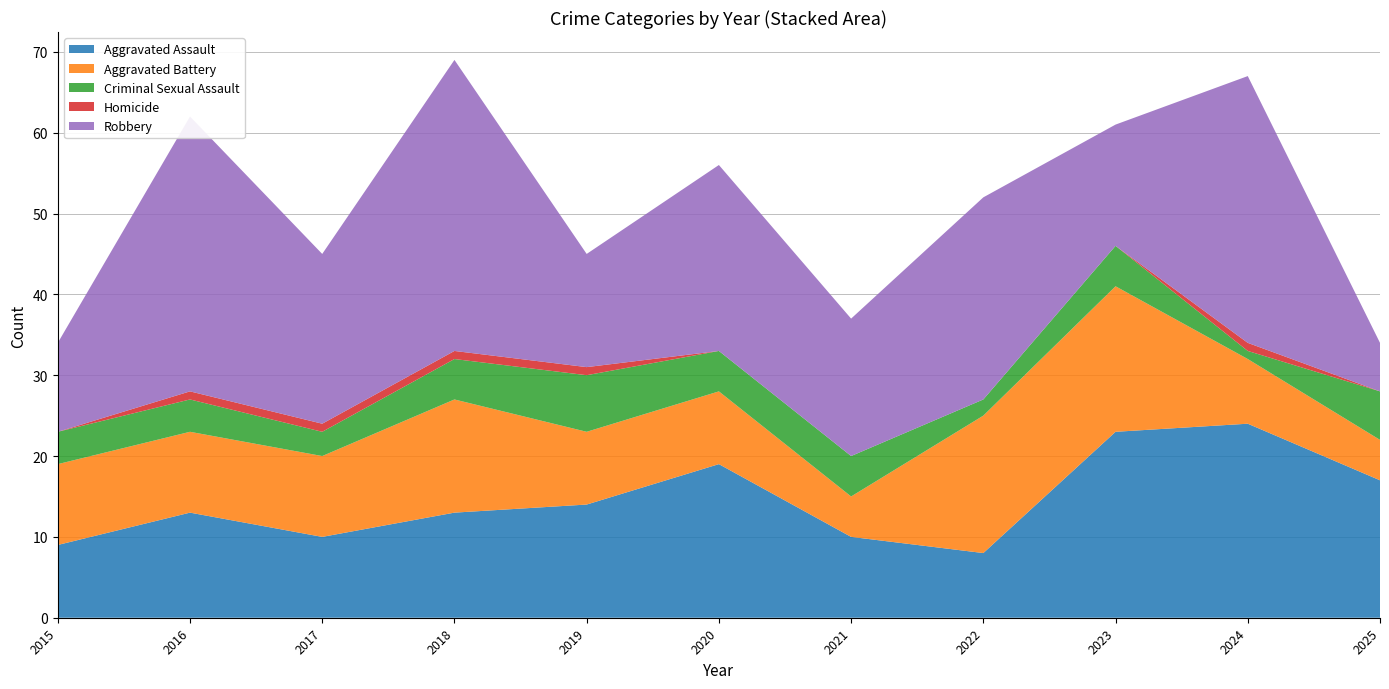

Reading right to left, list all the values displayed in this chart.

Aggravated Assault: 17	24	23	8	10	19	14	13	10	13	9
Aggravated Battery: 5	8	18	17	5	9	9	14	10	10	10
Criminal Sexual Assault: 6	1	5	2	5	5	7	5	3	4	4
Homicide: 0	1	0	0	0	0	1	1	1	1	0
Robbery: 6	33	15	25	17	23	14	36	21	34	11